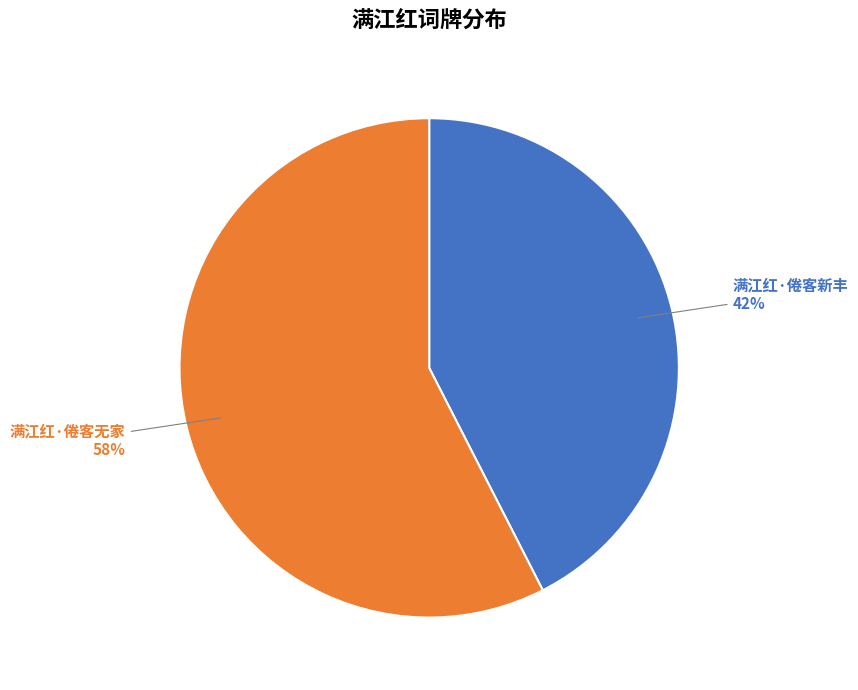

What percentage is the 满江红·倦客无家 slice, to the nearest percent?

58%